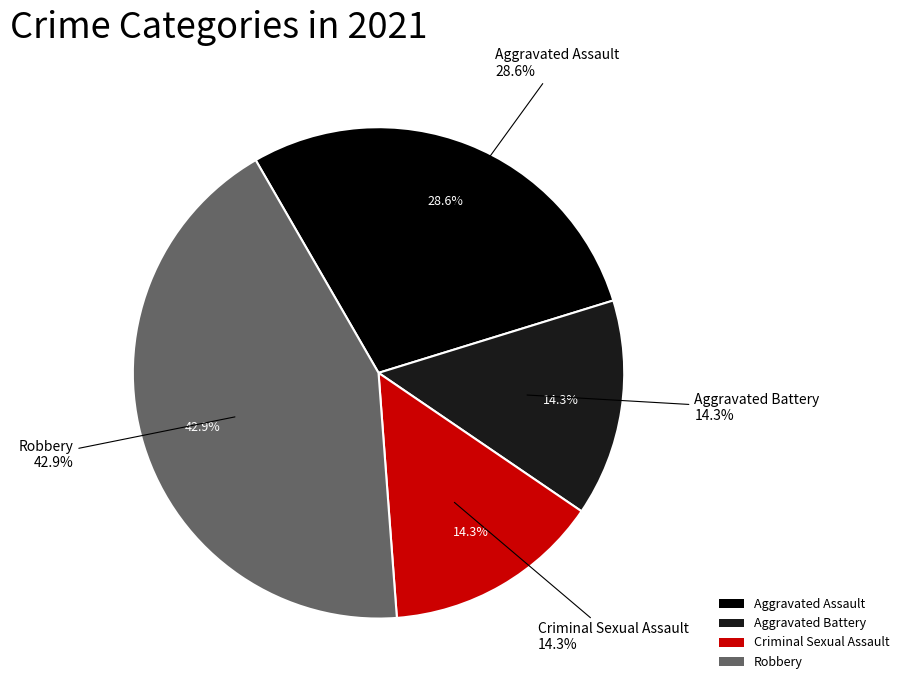

How many slices are in this pie chart?

4